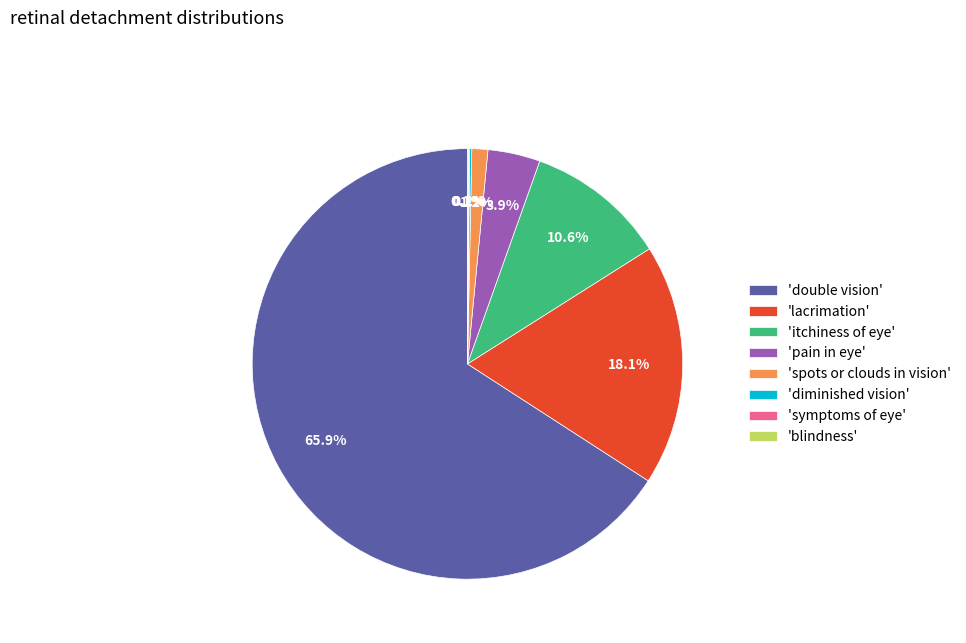

Which category has the biggest portion of the pie?

'double vision'